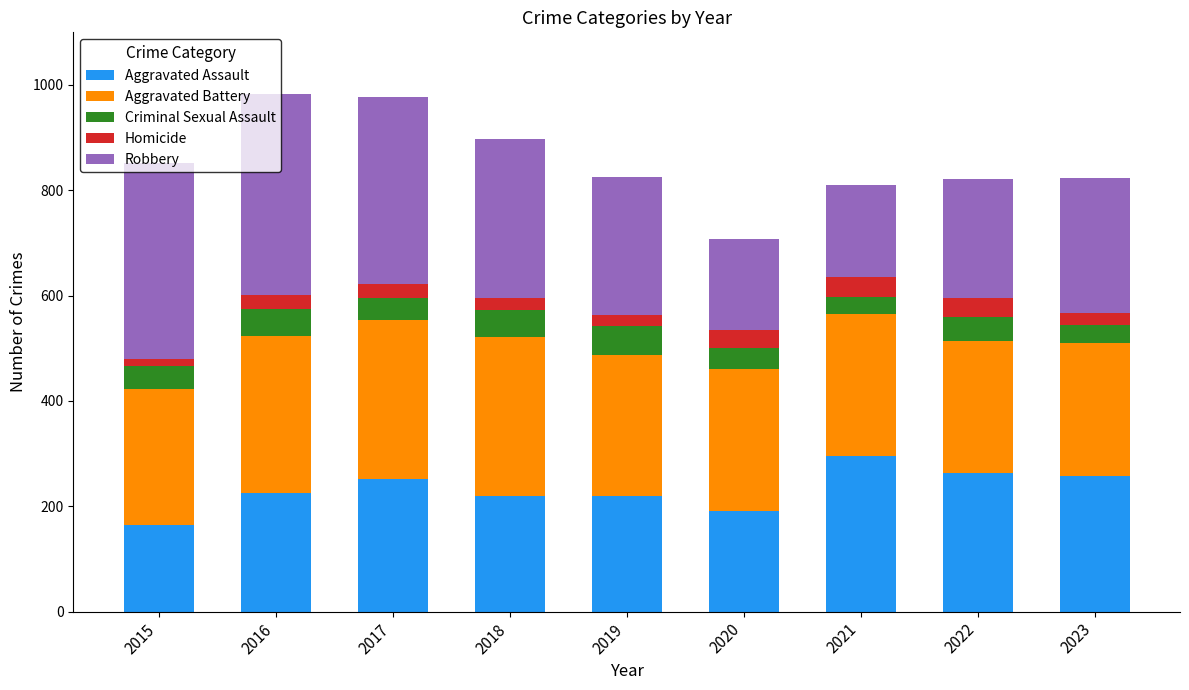

Does the chart contain stacked bars?

Yes